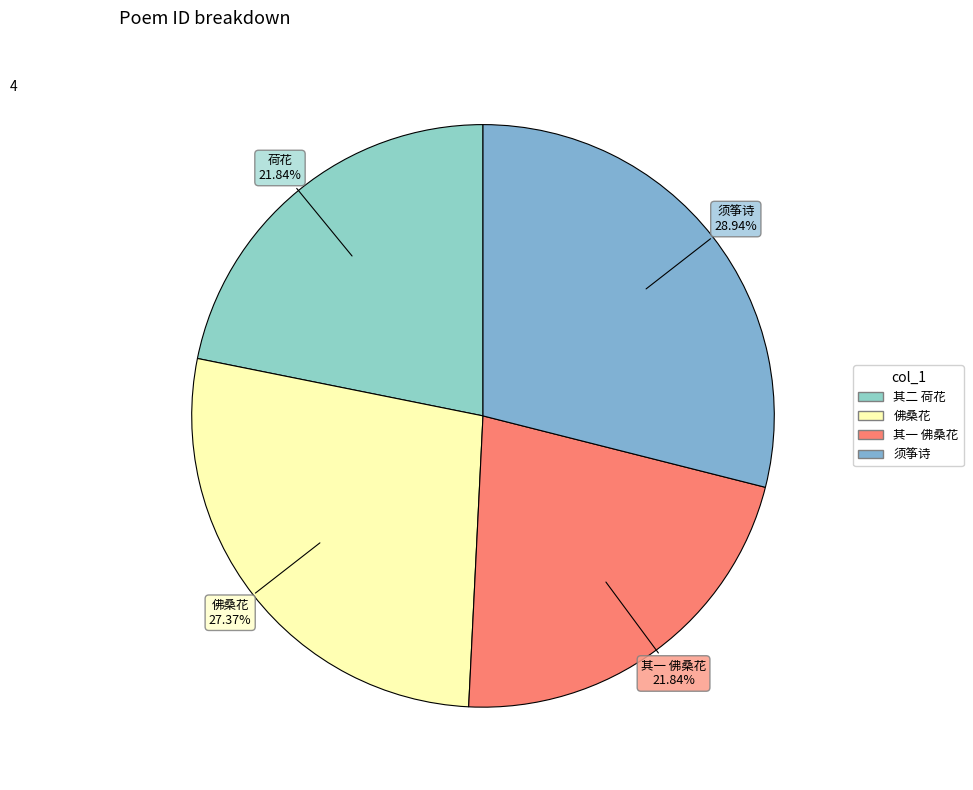

To the nearest percent, what is the average slice percentage?

25%